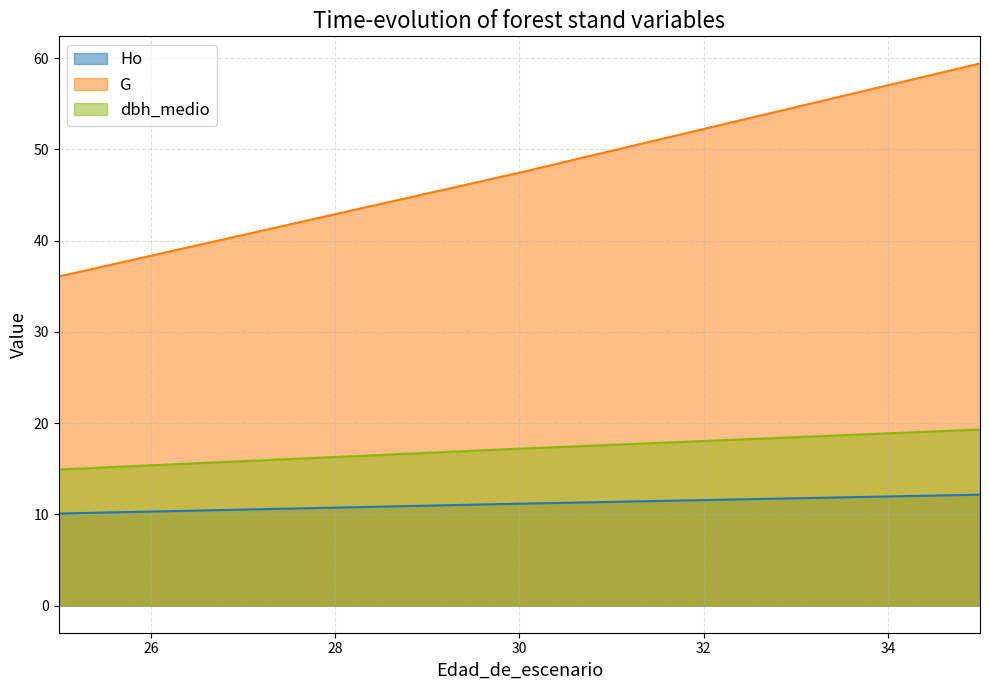

What is the sum of the Ho values at 30 and 25?

21.3